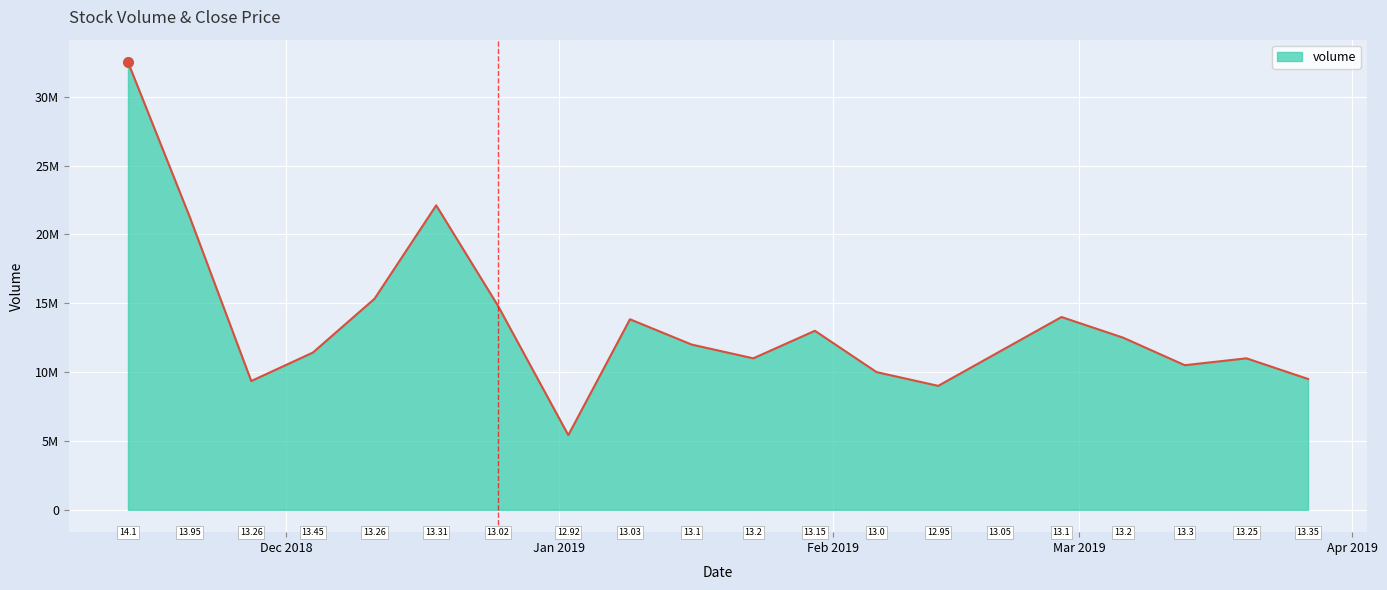

At which label does the data first exceed 12000000?

2018-11-13